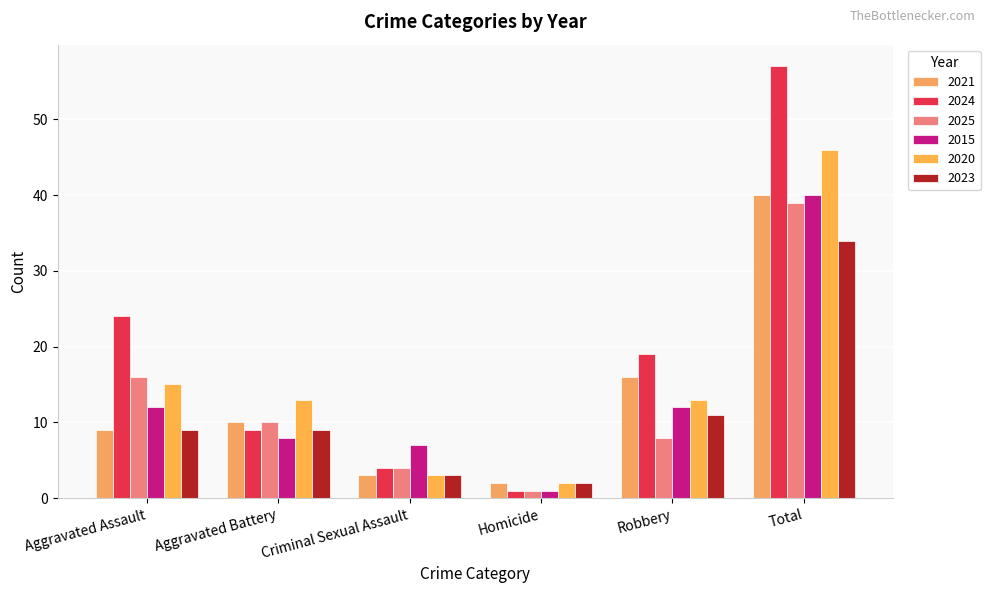

List the labels in order of 2021 value, smallest first.

Homicide, Criminal Sexual Assault, Aggravated Assault, Aggravated Battery, Robbery, Total